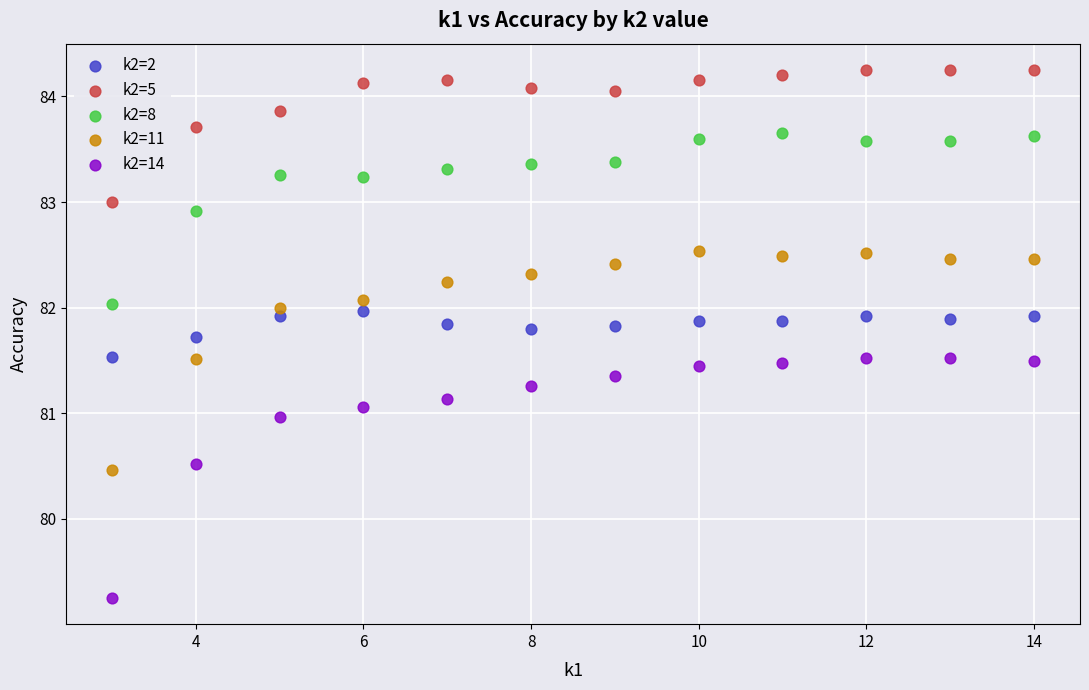

Which series contains the lowest Y value?

k2=14